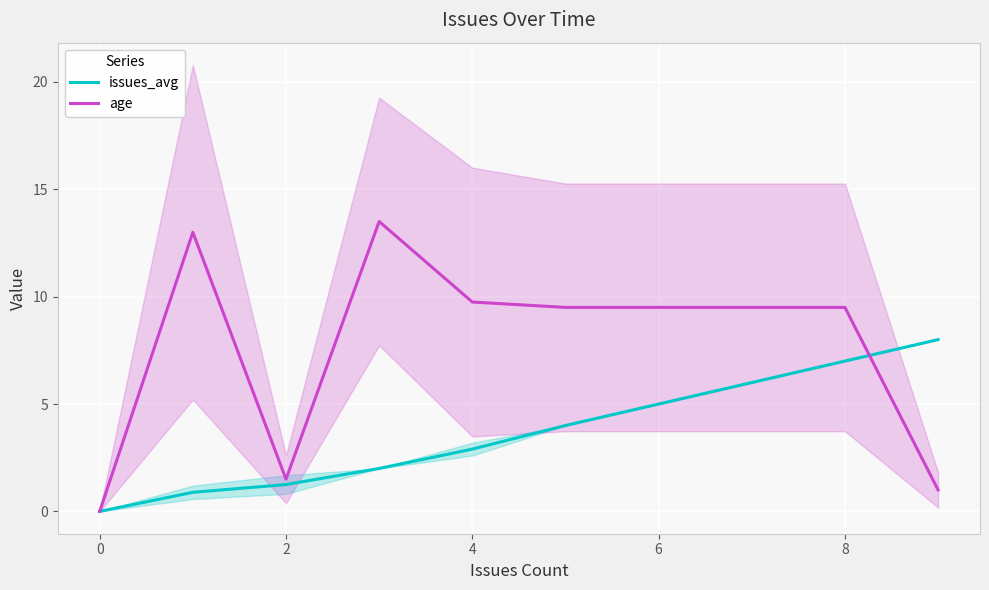

Which series has the largest range (max minus min)?

age